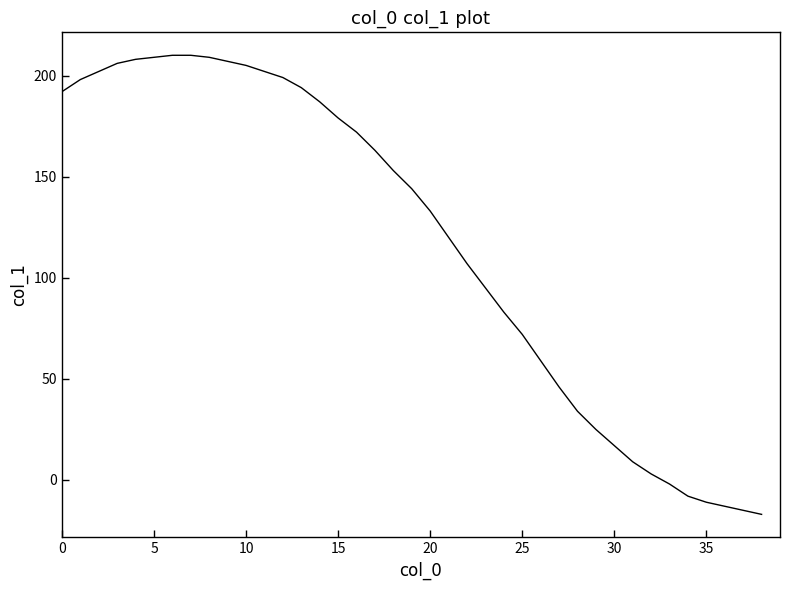

What is the average value?

118